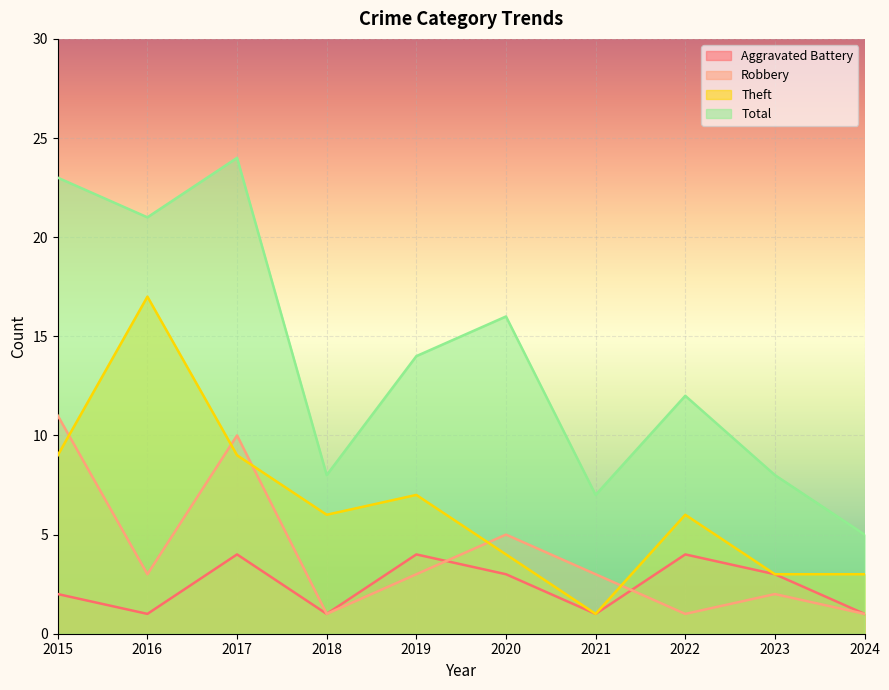

What is the greatest value displayed?

24